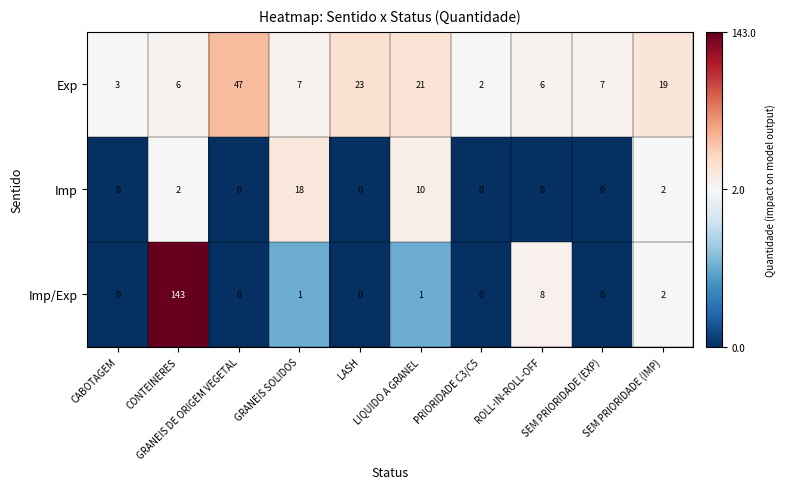

Which series has the largest total across all categories?

Imp/Exp